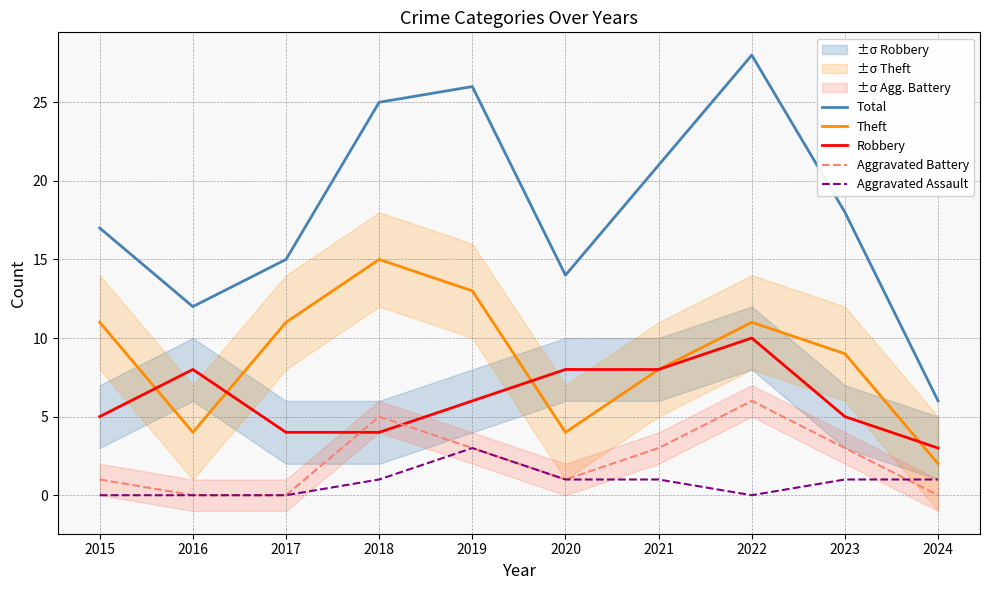

How many lines are shown in the chart?

5